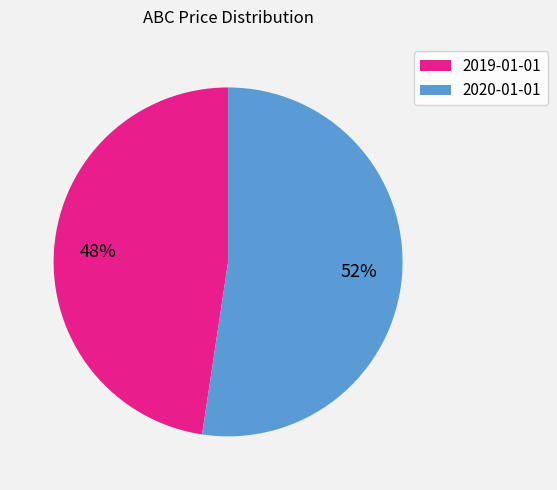

The 2019-01-01 slice represents 48% of the pie. True or false?

True